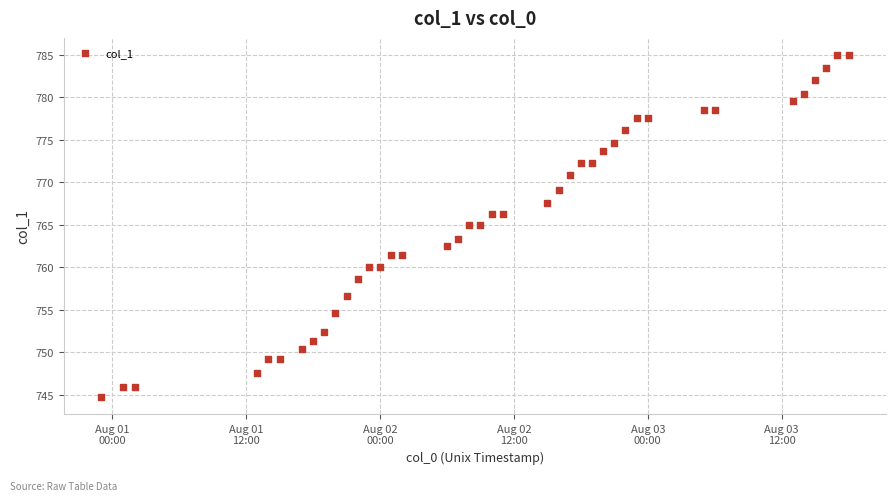

What is the range of Y values (max minus min)?

40.2